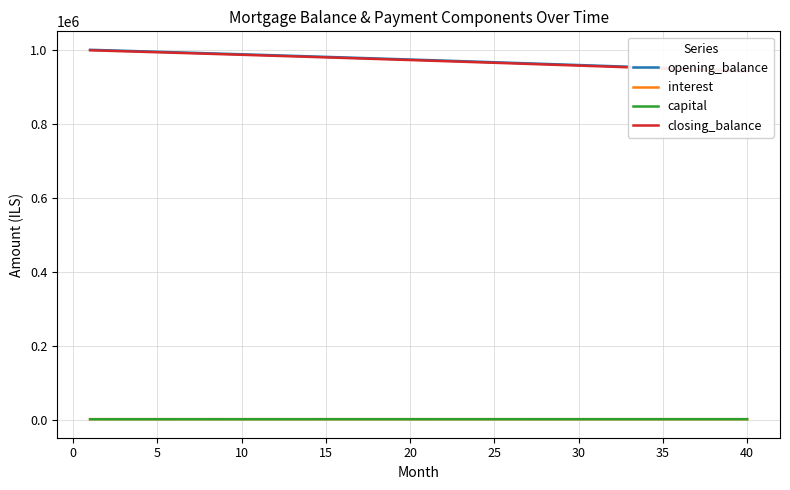

How many distinct data groups are displayed?

4